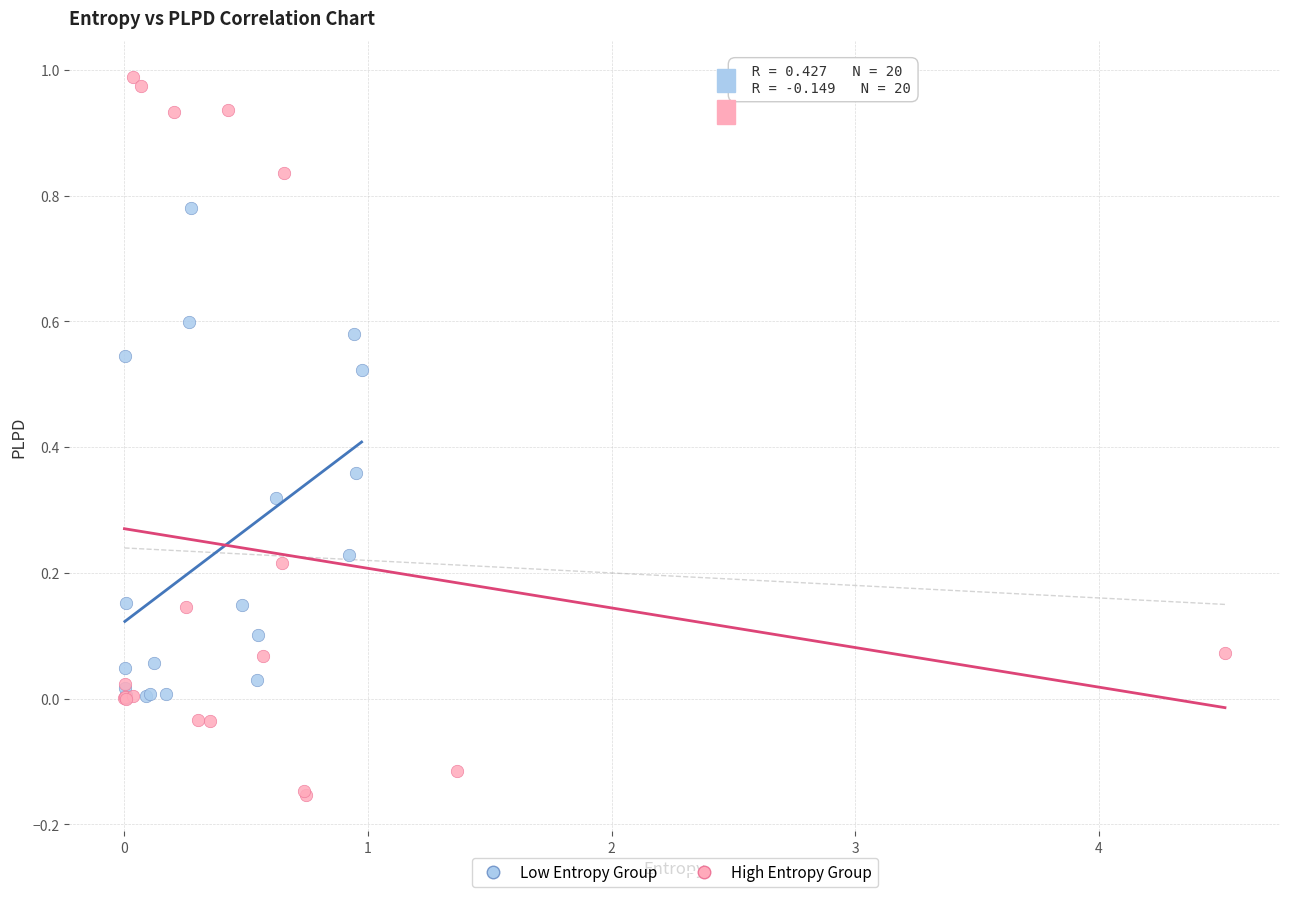

Which series contains the highest Y value?

High Entropy Group